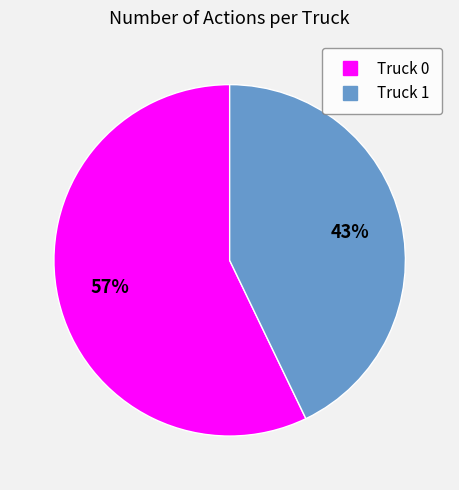

What is the largest slice in the pie chart?

Truck 0